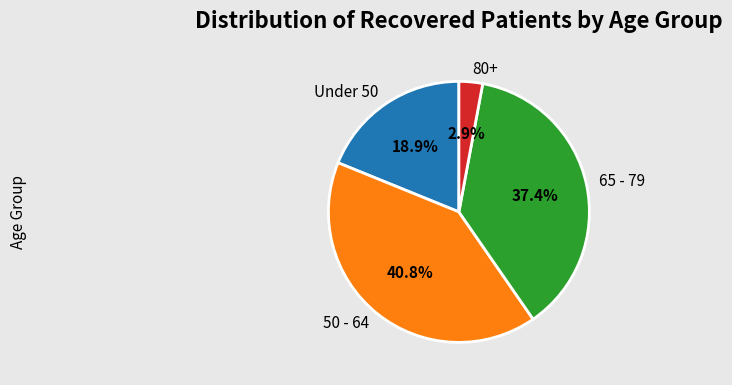

Combined, do Under 50 and 65 - 79 account for over 50%?

Yes